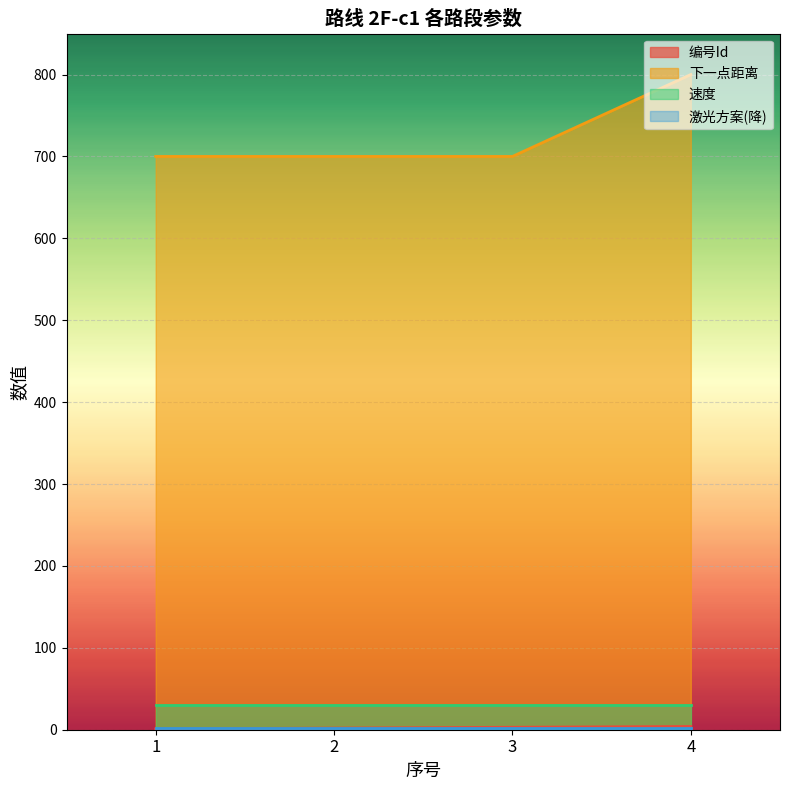

The value of 下一点距离 at 3 is 700. True or false?

True